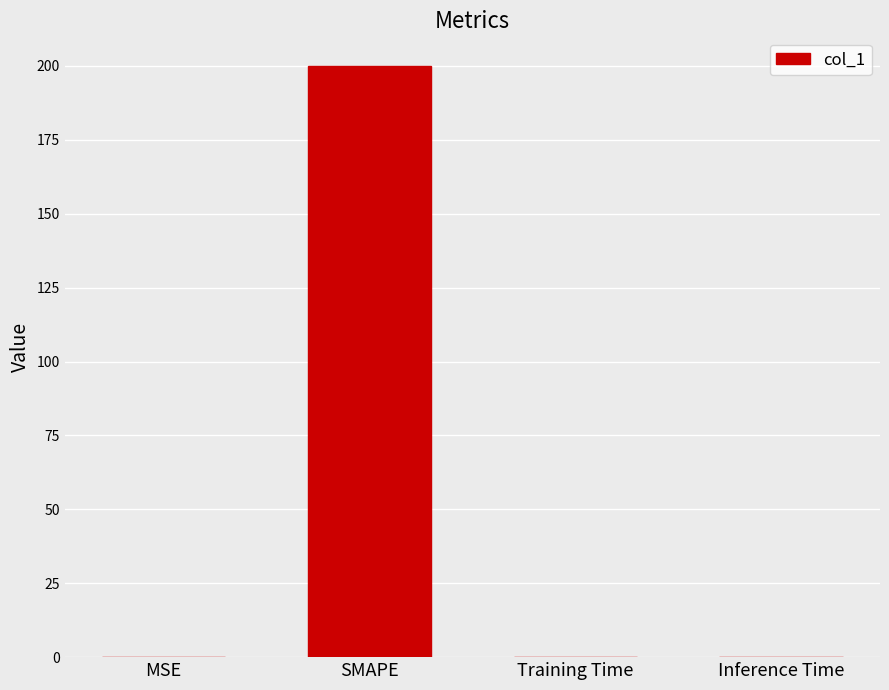

What is the average value?

50.1